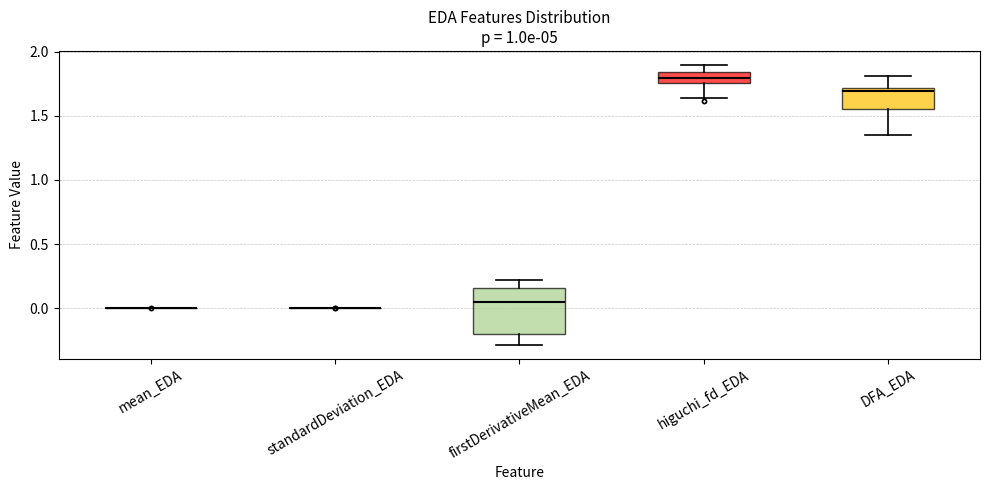

Which box is the tallest, from its lower edge to its upper edge?

firstDerivativeMean_EDA